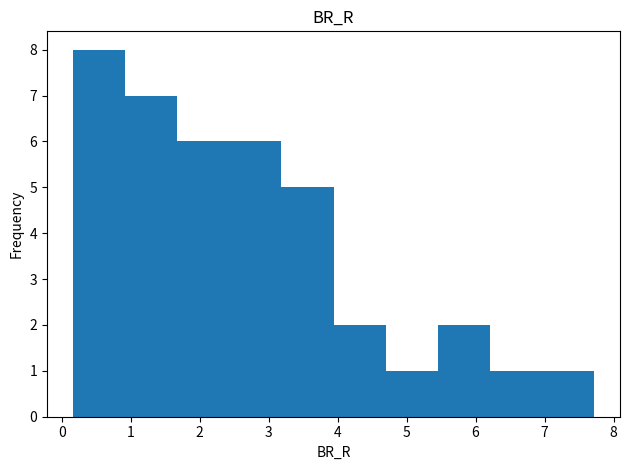

What is the height of the bar covering 2.4 to 3.2 on the x-axis? Neither the bar edges nor the heights are printed on the chart, so give them approximately, as read against the axes.

6